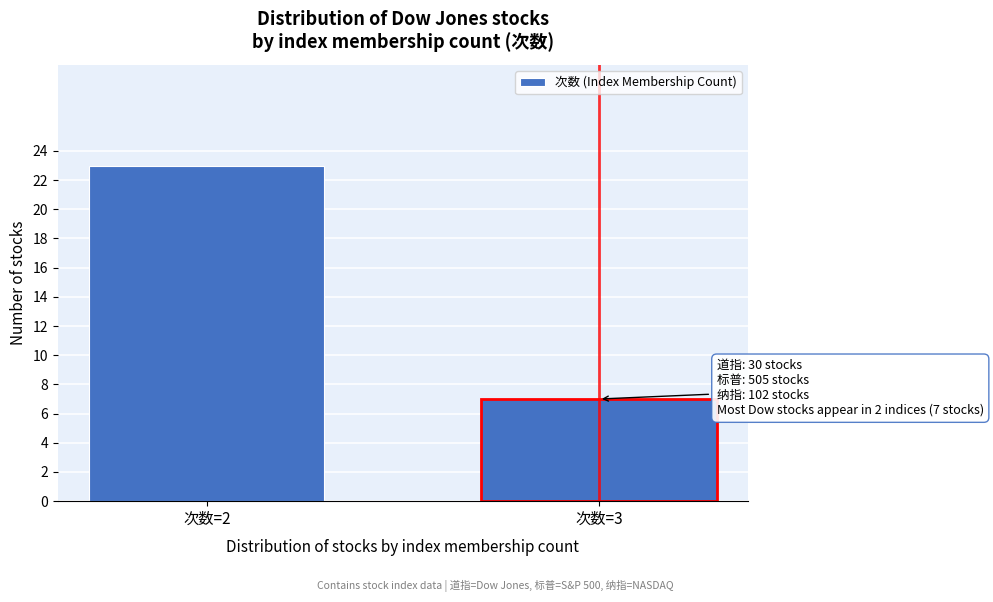

Reading left to right, what are all the values shown in this chart?

次数=2=23	次数=3=7